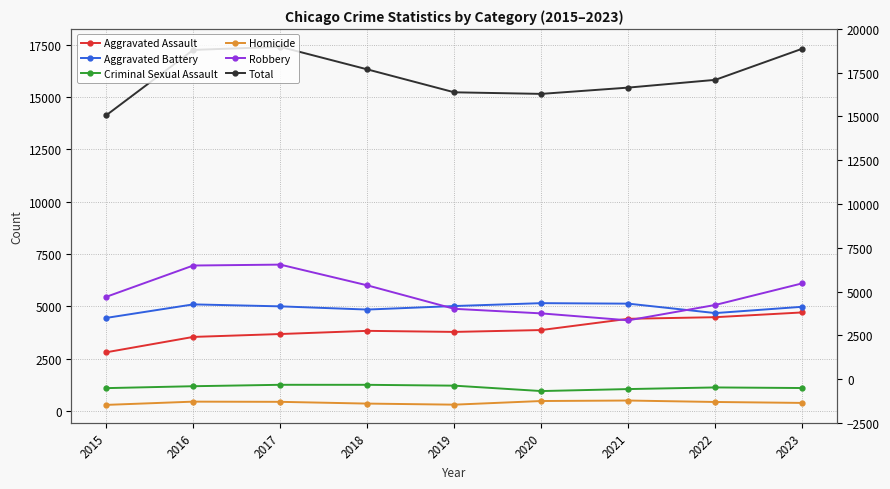

True or false: Aggravated Battery and Aggravated Assault intersect in this chart.

False